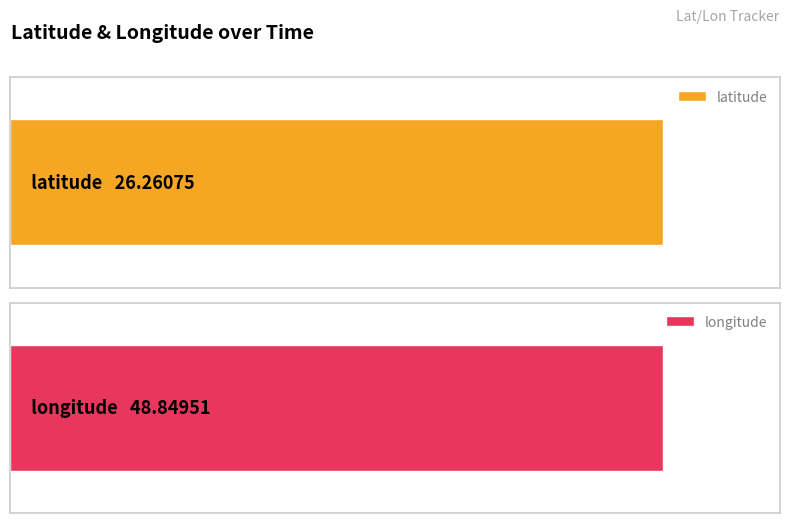

Which series has the largest range (max minus min)?

latitude